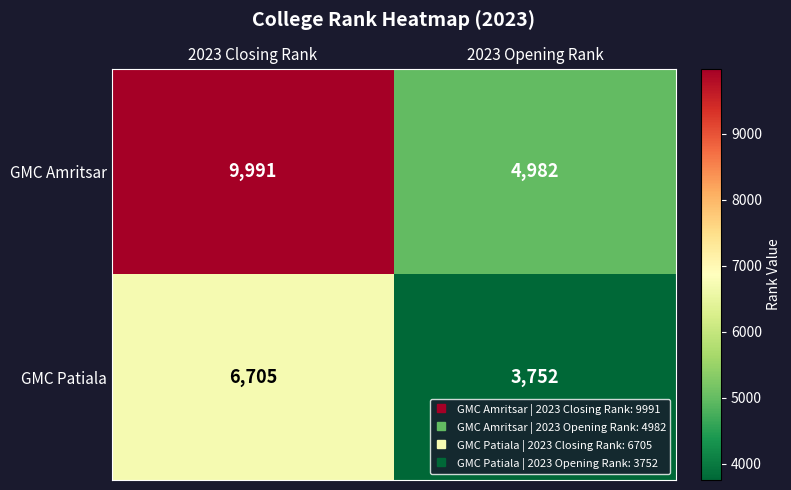

What is the maximum value shown in the chart?

9991